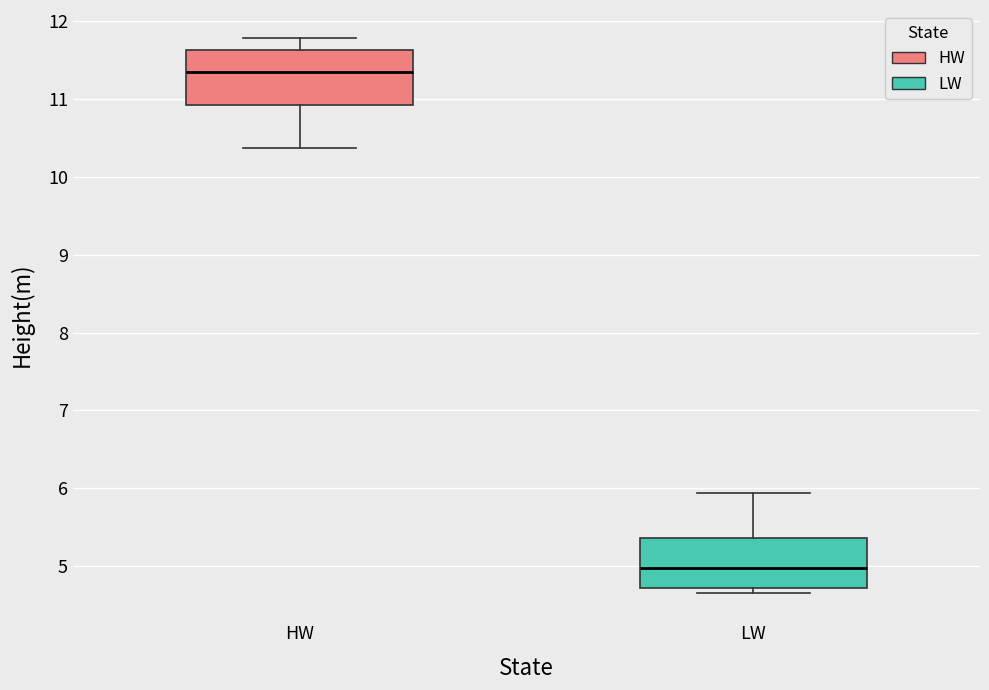

Reading left to right, read every box against the y-axis: the position of its median line, the range the box covers, and the ends of its whiskers. The values are not printed on the chart, so give them approximately, as read against the axis.

HW: median 11.4, box 10.9 to 11.6, whiskers 10.4 to 11.8
LW: median 5.0, box 4.7 to 5.4, whiskers 4.7 (just below the box's lower edge) to 5.9